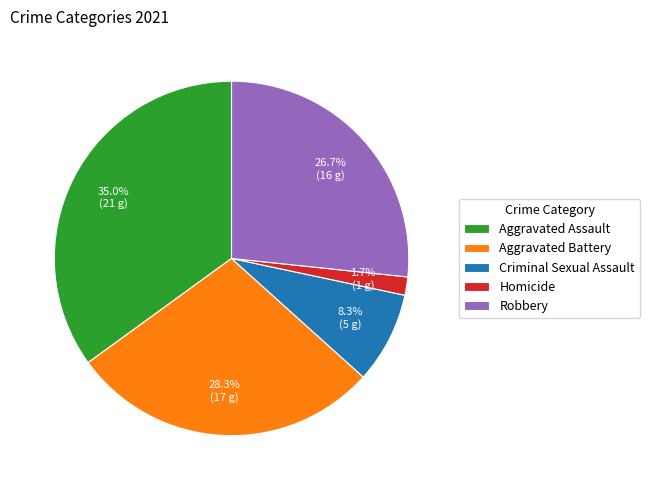

What percentage is the Robbery slice, to the nearest percent?

27%